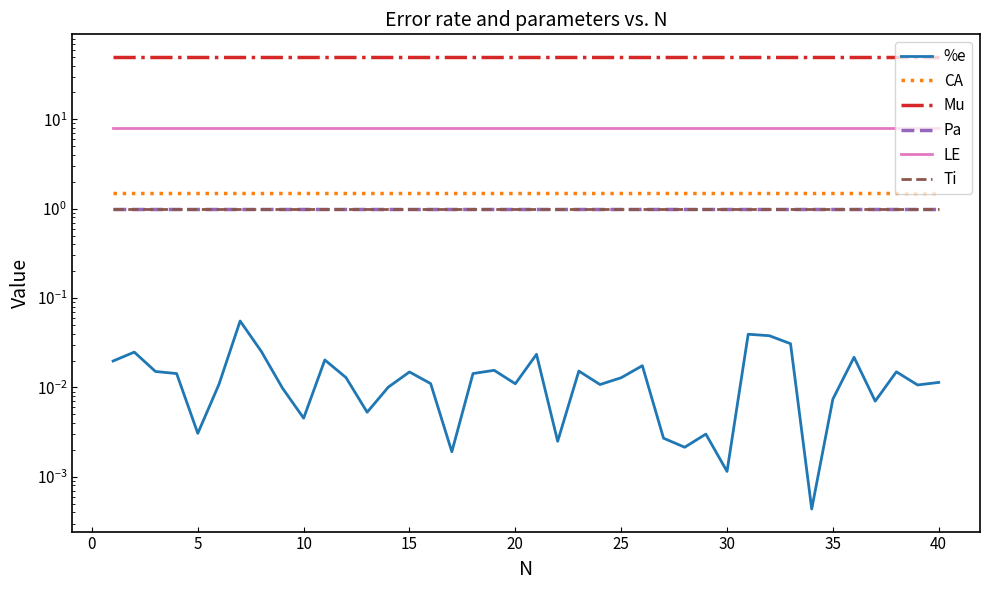

True or false: CA and Pa cross at least once.

False